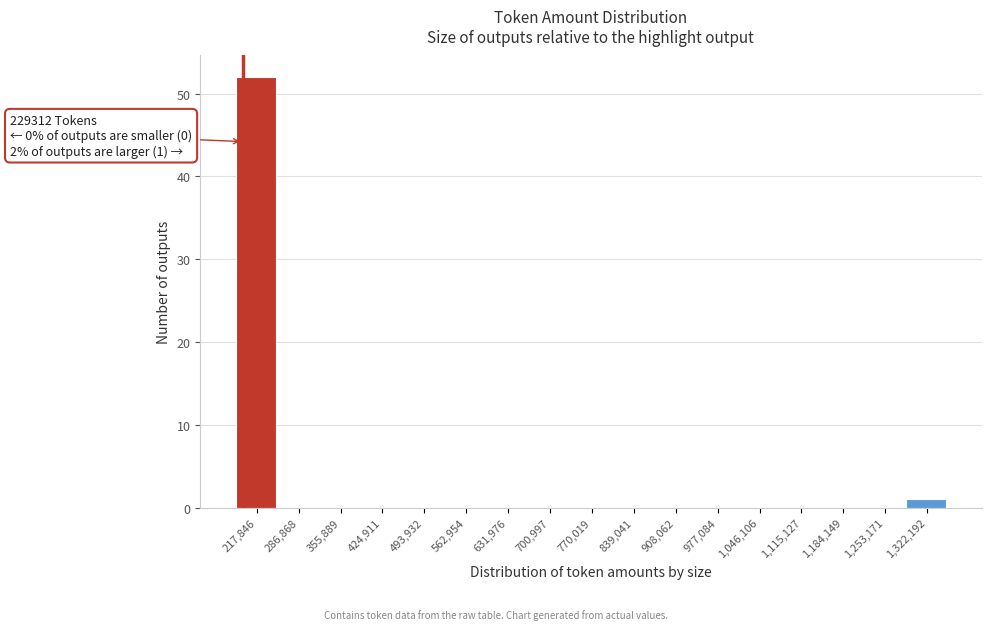

Reading right to left, what are all the values shown in this chart?

1,322,192=1	1,253,171=0	1,184,149=0	1,115,127=0	1,046,106=0	977,084=0	908,062=0	839,041=0	770,019=0	700,997=0	631,976=0	562,954=0	493,932=0	424,911=0	355,889=0	286,868=0	217,846=52